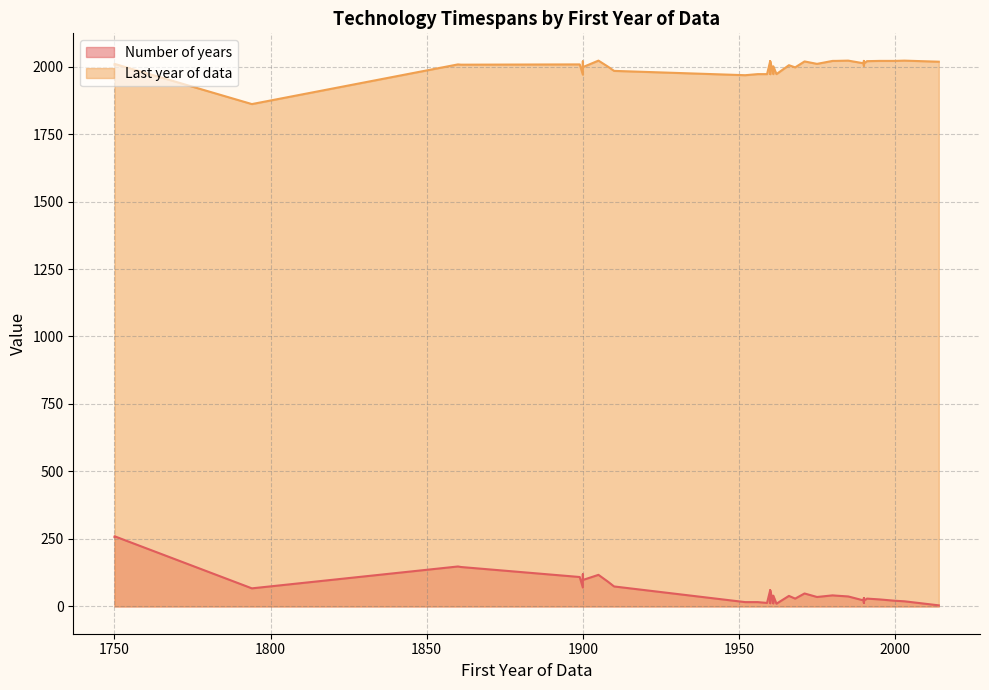

True or false: Last year of data has more than 2 interior local peaks.

True